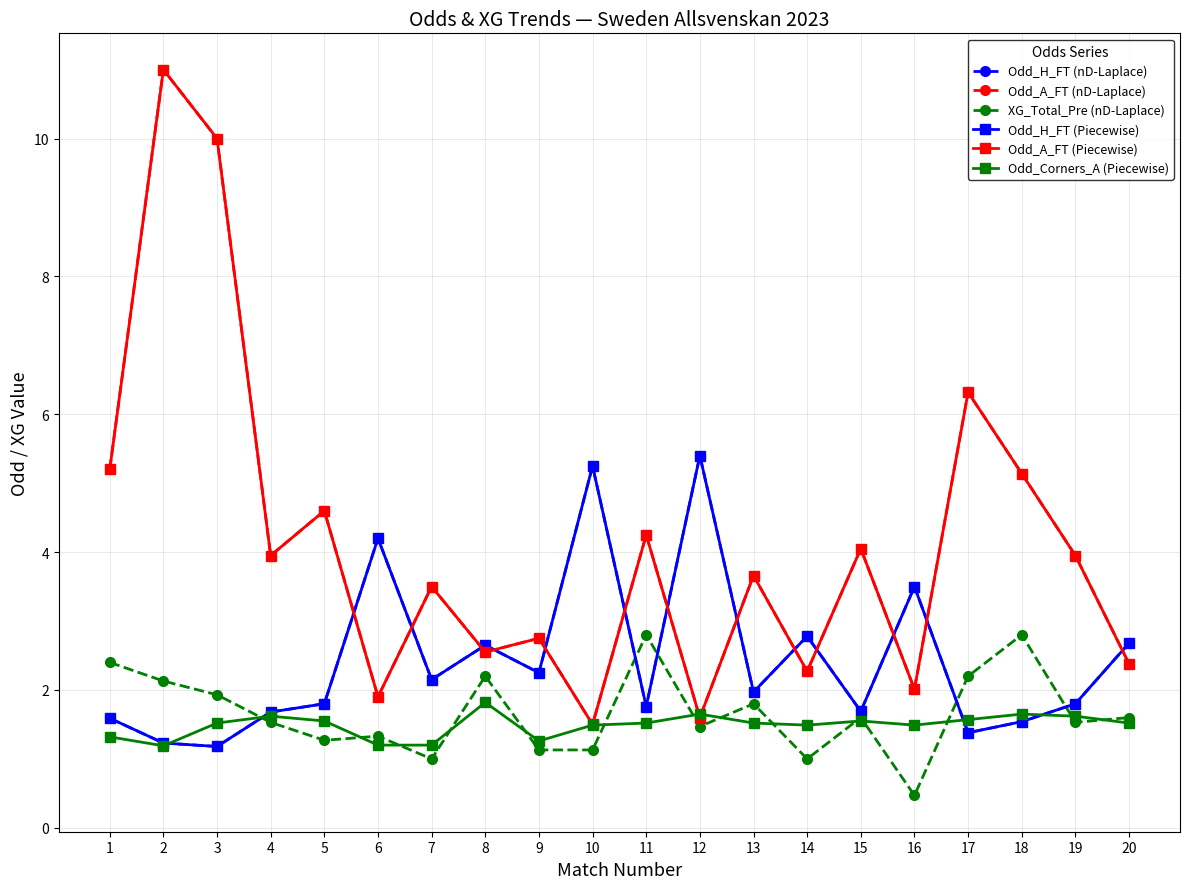

Is this an area chart (filled region under the line)?

No